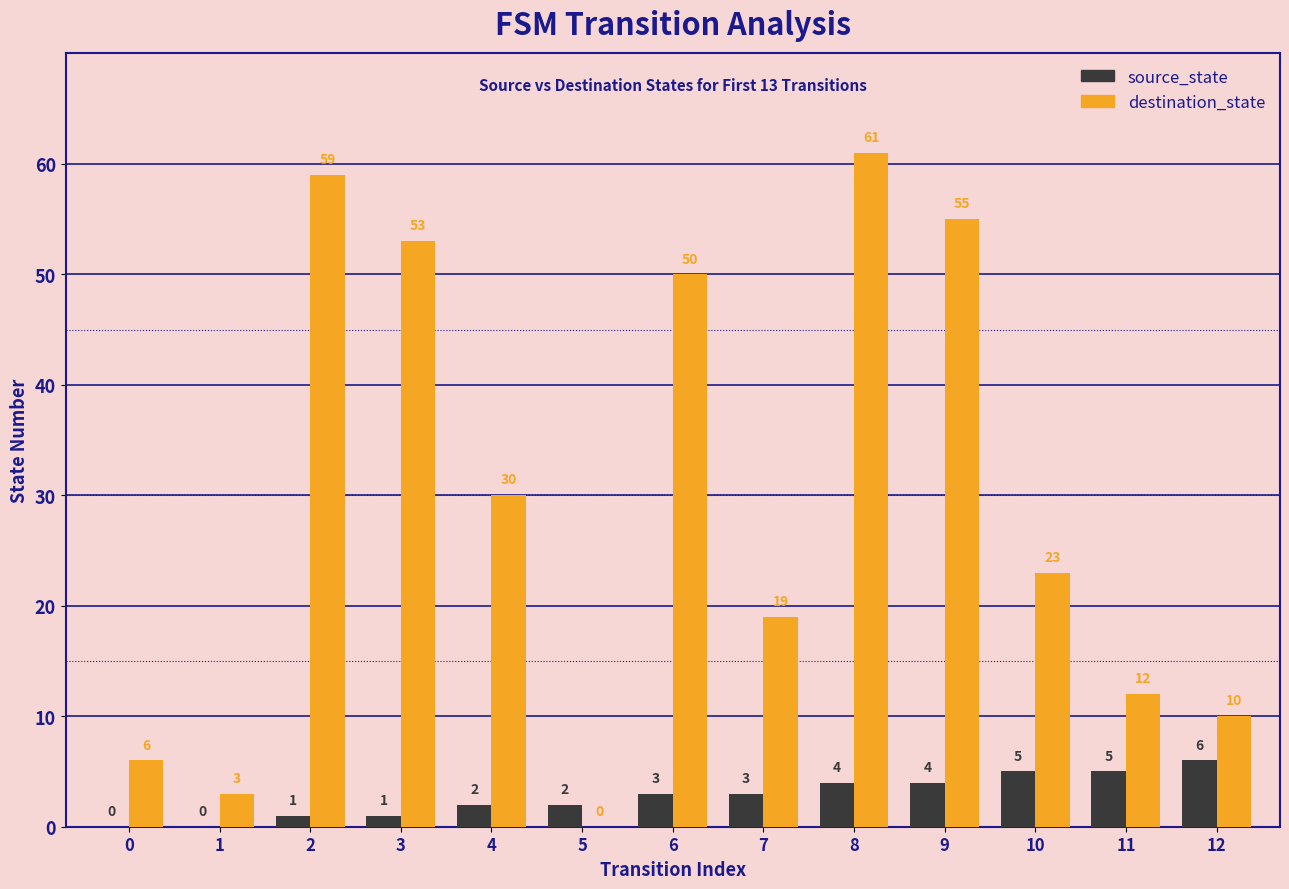

At which category does the chart reach its peak across all series?

8